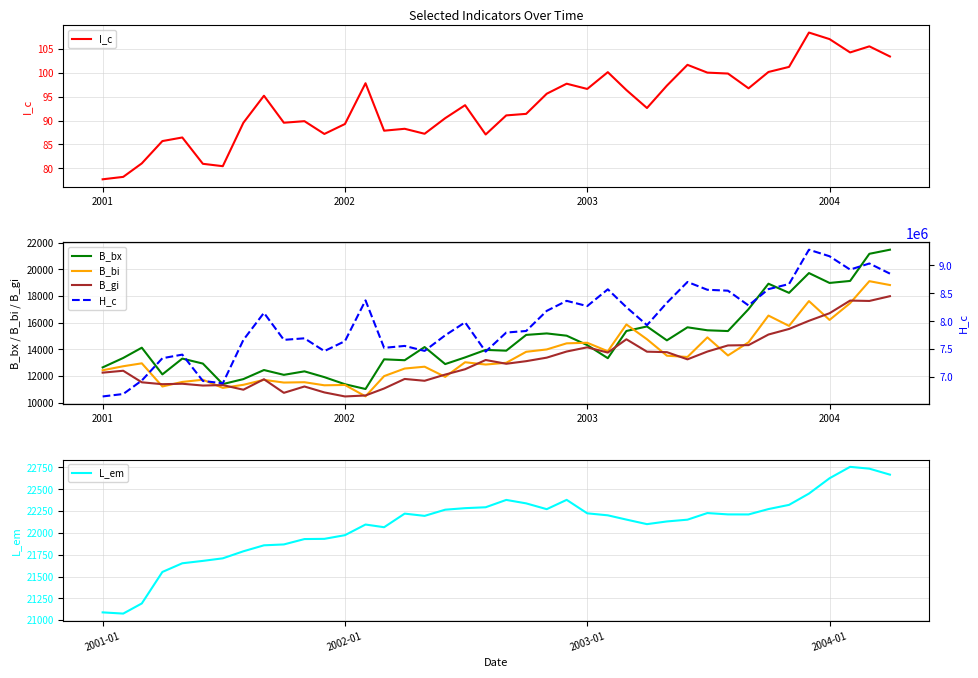

True or false: B_bi and L_em cross at least once.

False